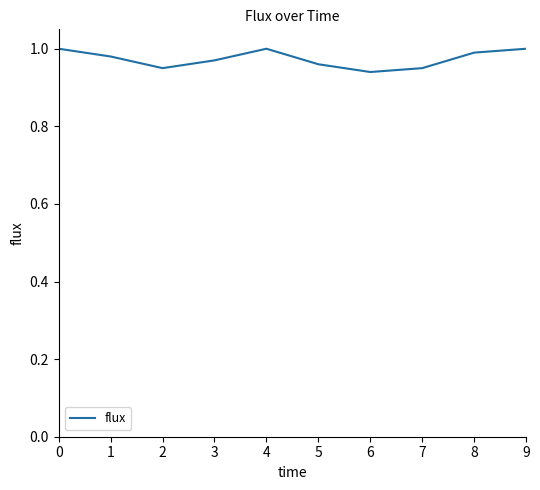

The chart shows a value of 1.0 at 4. True or false?

True